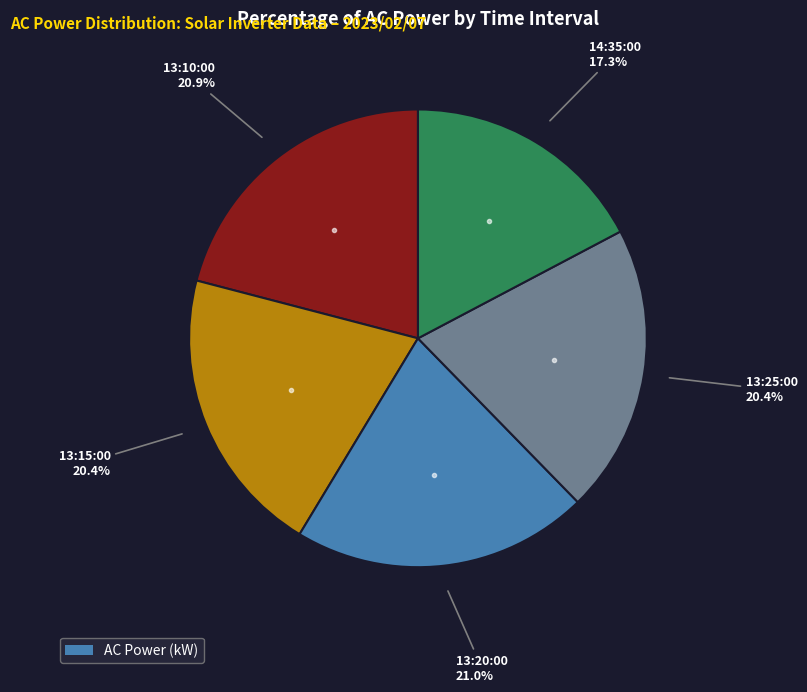

Is there any slice that represents more than half of the pie?

No